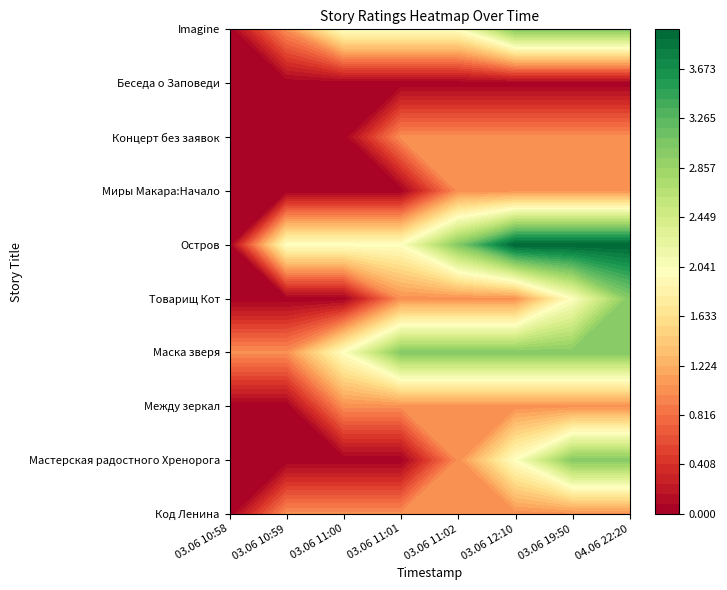

What is the maximum value for Концерт без заявок?

1